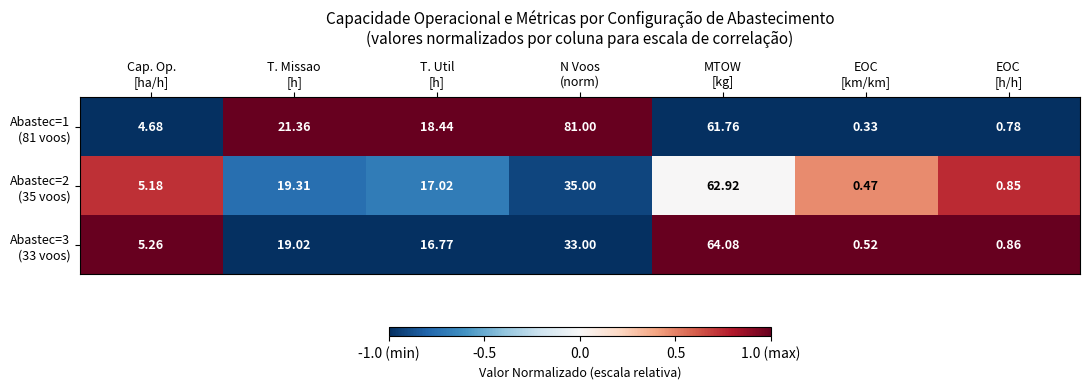

Count the number of categories in the chart.

7